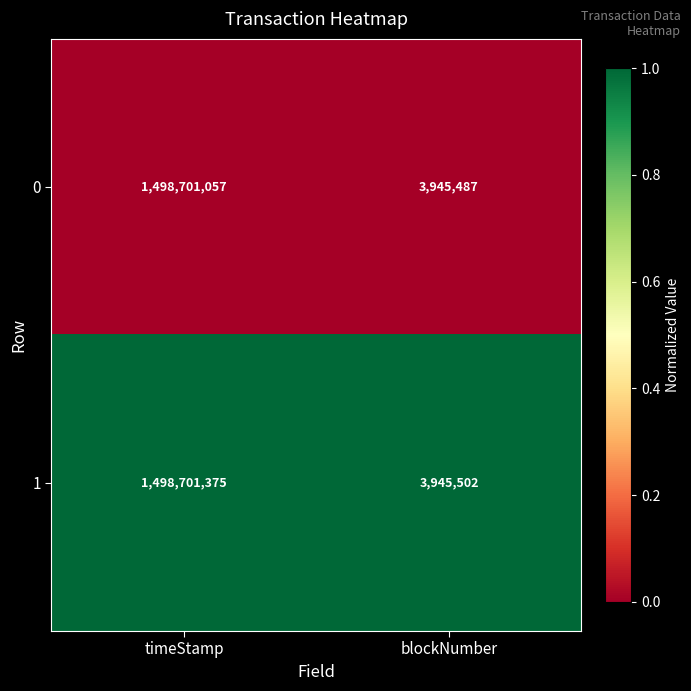

Which series has the largest range (max minus min)?

1